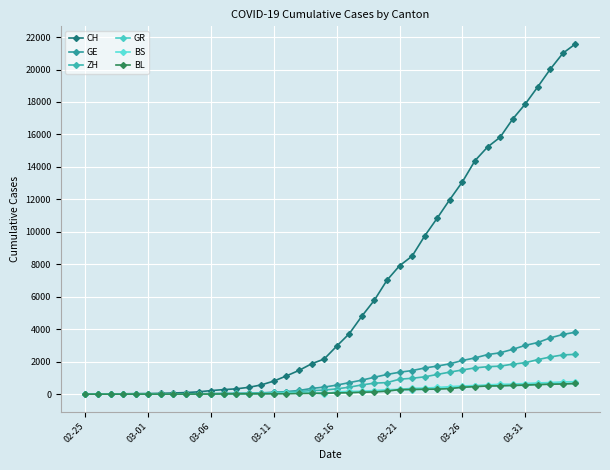

At which label is BL closest to 328?

29